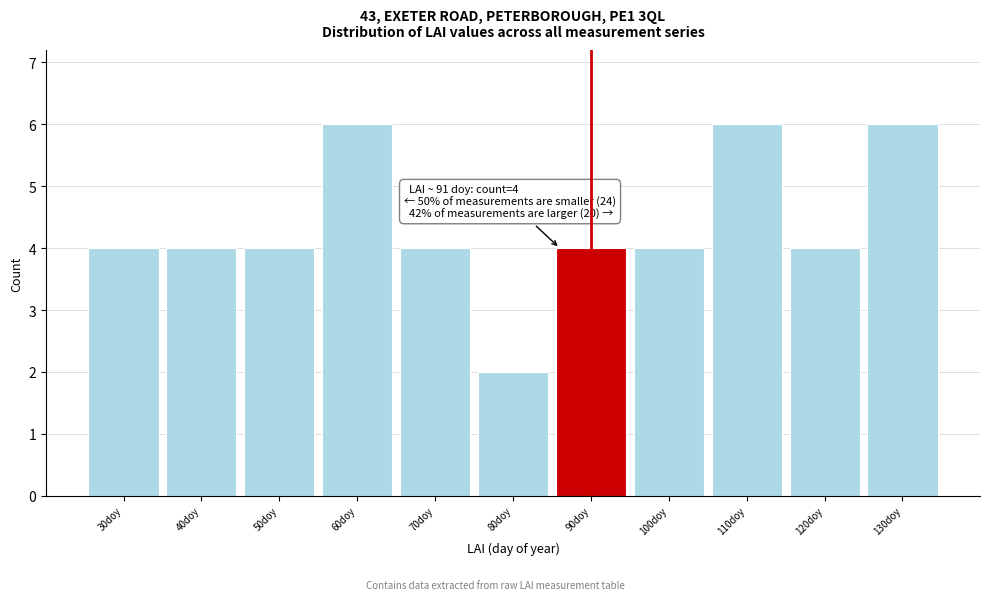

Reading right to left, list all the values displayed in this chart.

130doy=6	120doy=4	110doy=6	100doy=4	90doy=4	80doy=2	70doy=4	60doy=6	50doy=4	40doy=4	30doy=4